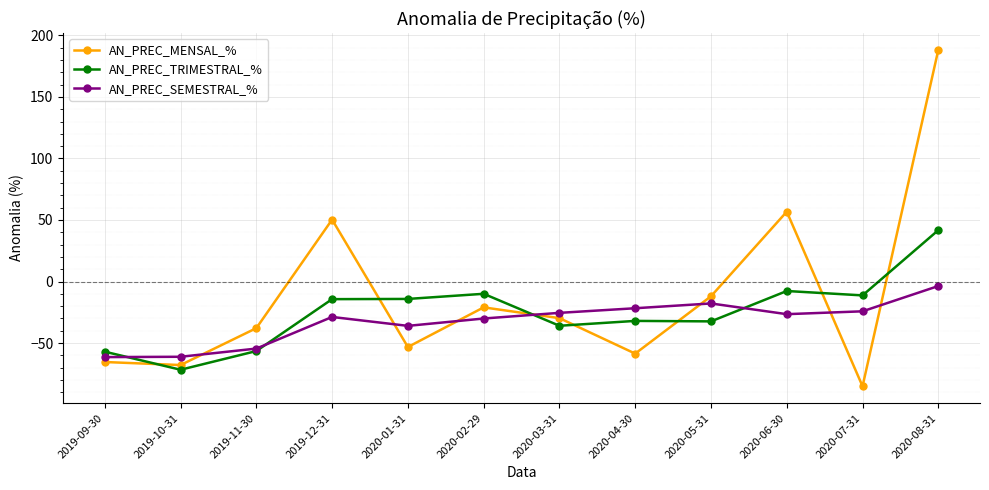

How many values in AN_PREC_MENSAL_% are above zero?

3